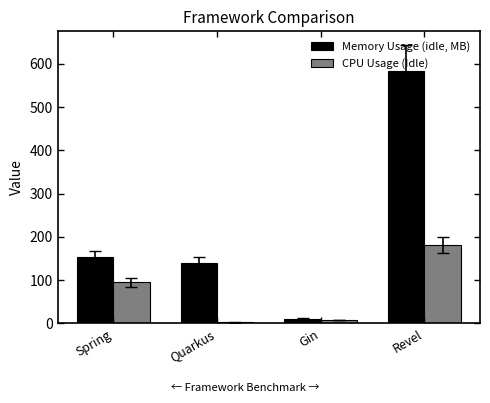

At how many categories does at least one series exceed 387?

1